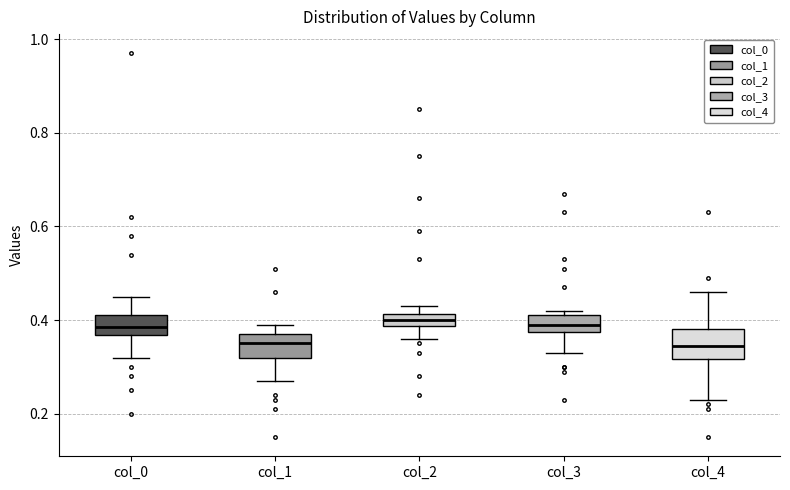

Where does the upper whisker of the box for col_0 end on the y-axis? The values are not printed on the chart, so give them approximately, as read against the axis.

0.46